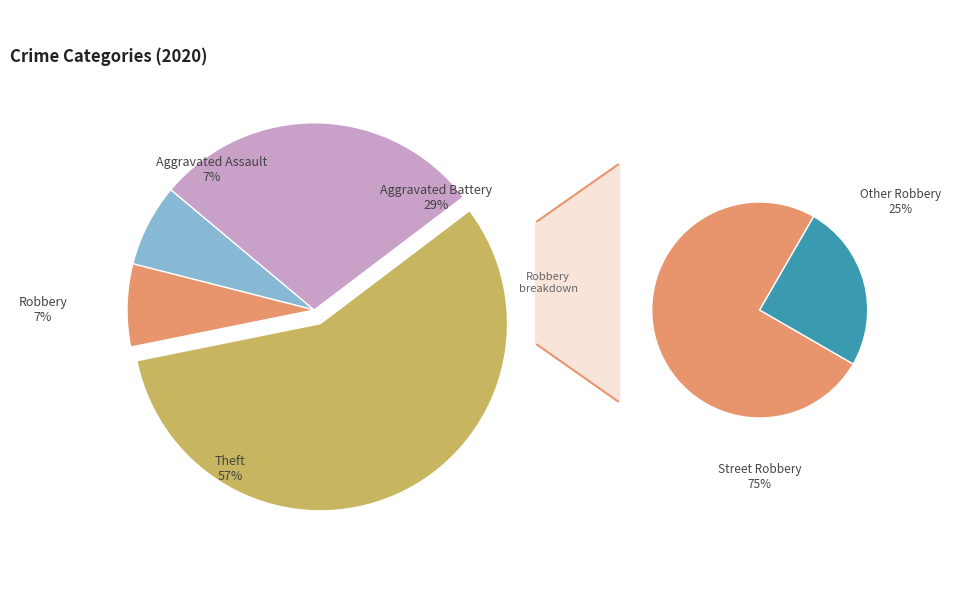

Count the number of slices in the pie.

4